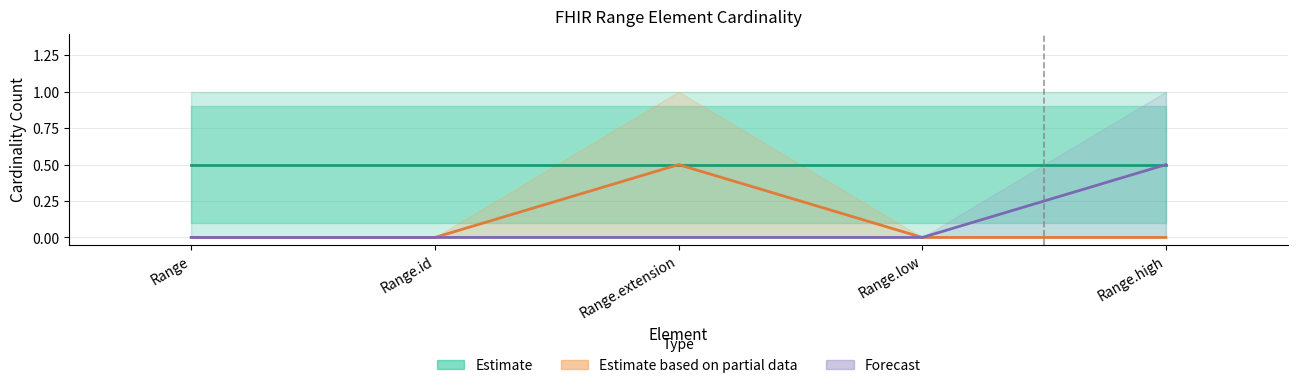

At which label is Estimate closest to 0?

Range